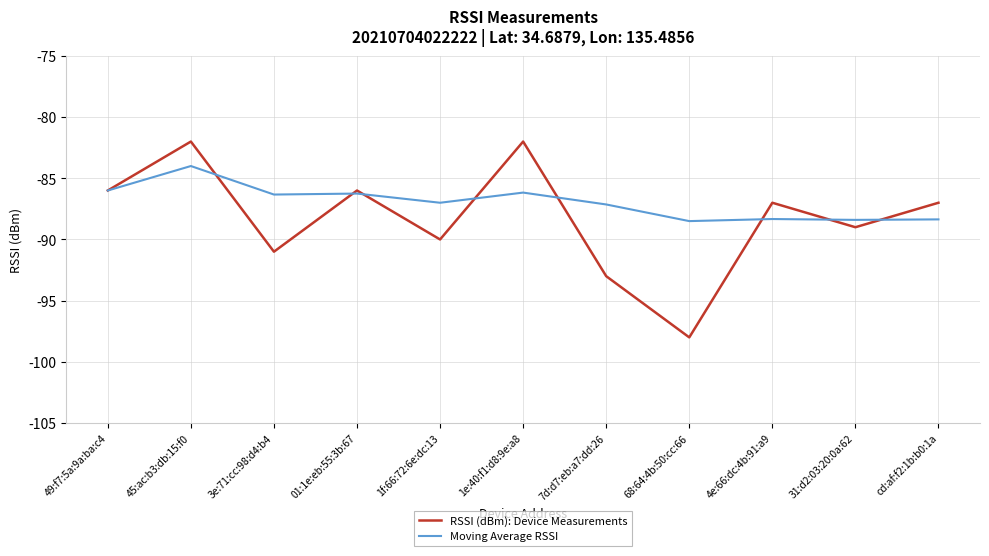

What position from the left is 68:64:4b:50:cc:66?

8